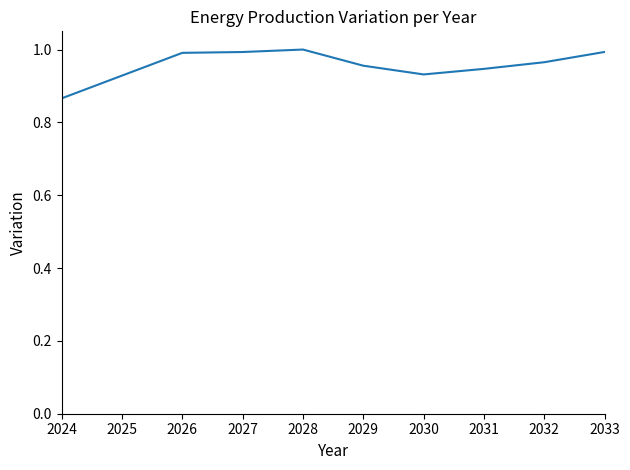

How many categories are shown in the chart?

10